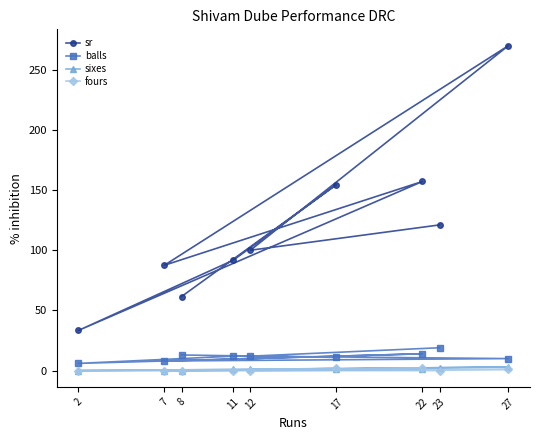

What is the value of the balls point at the 9th from the left?

10.0